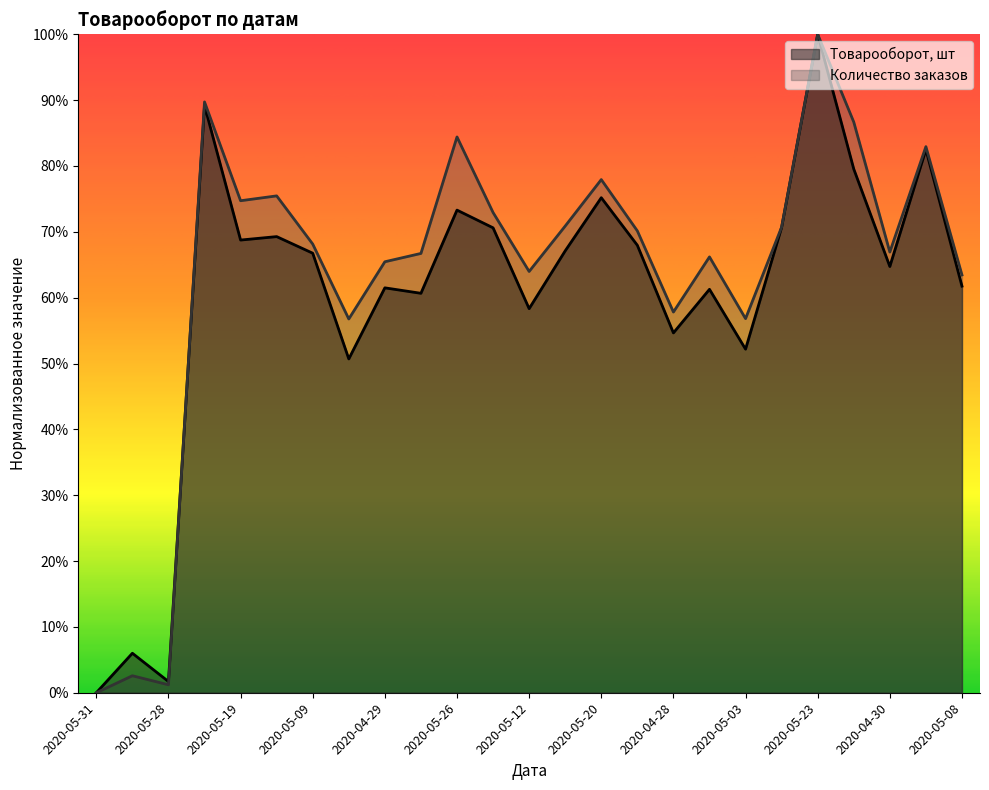

What is the label of the 25th point from the right?

2020-05-31